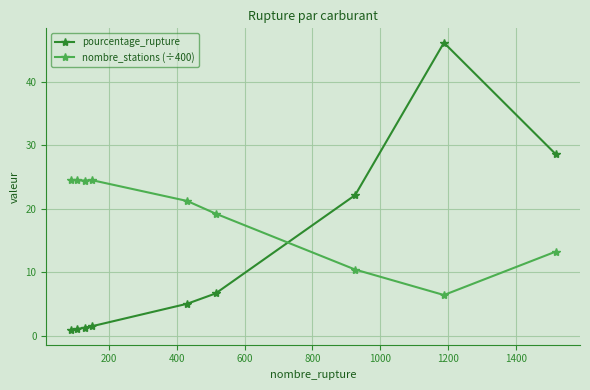

How many times do nombre_stations (÷400) and pourcentage_rupture cross each other?

1